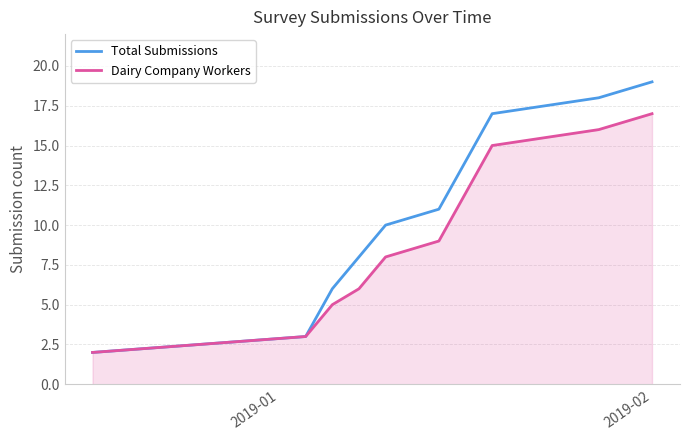

Rank the series by their average value, from highest to lowest.

Total Submissions, Dairy Company Workers